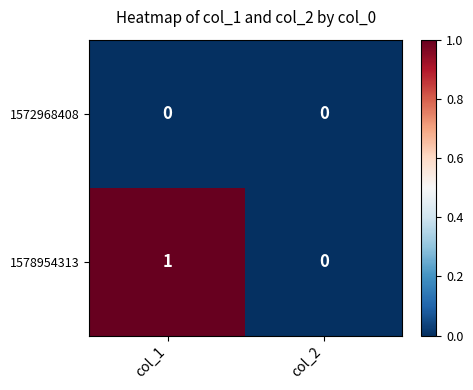

The 1578954313 series shows 1 at col_1. True or false?

True